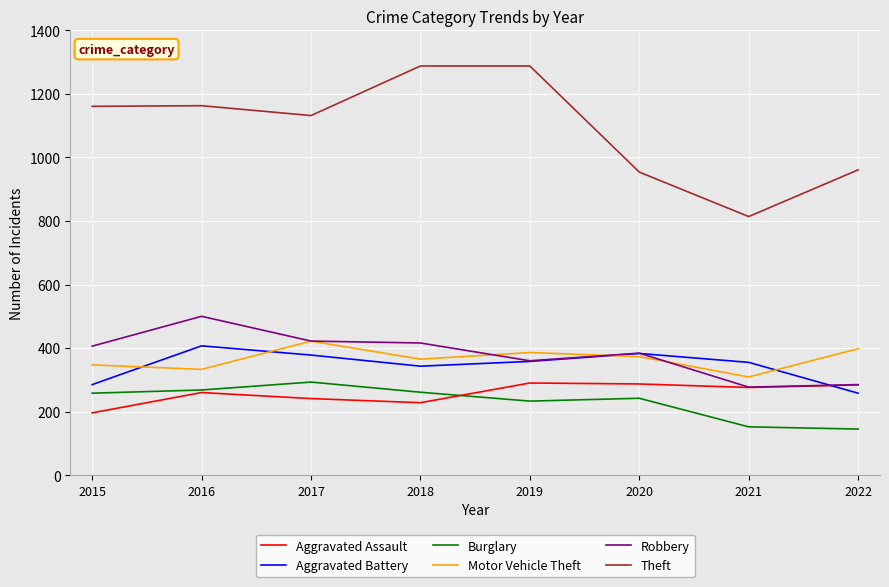

What is the minimum value for Burglary?

145